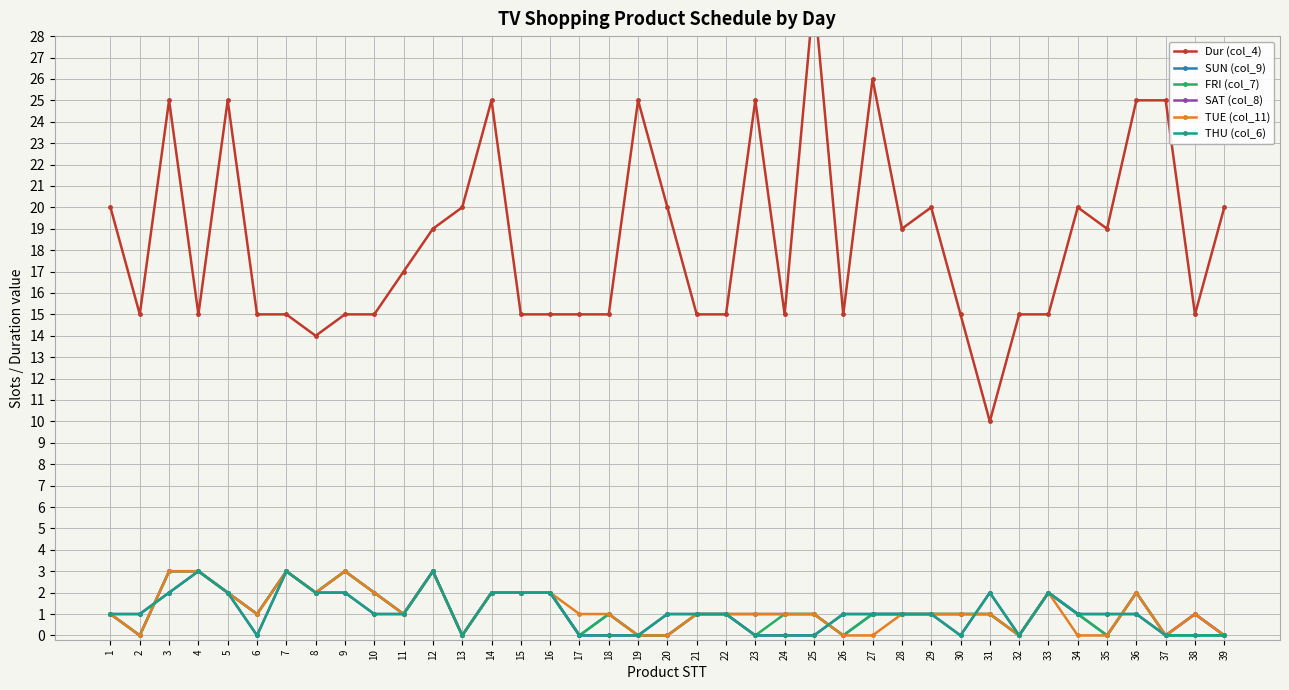

At which category does SUN (col_9) reach its first local peak?

7